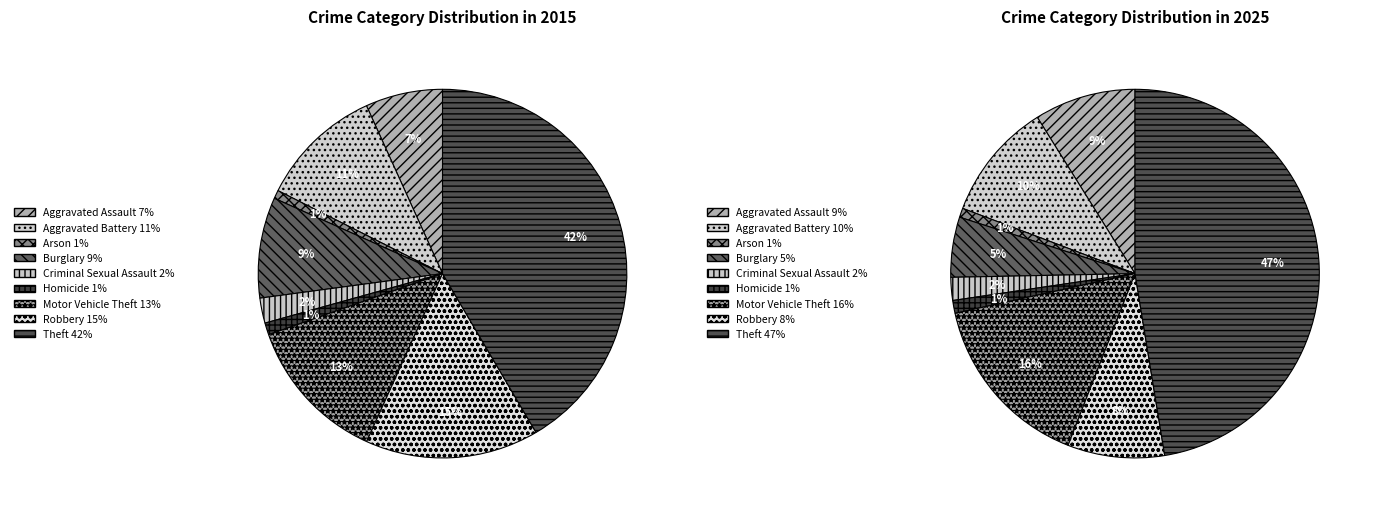

To the nearest percent, what is the difference between the Homicide and Theft slice percentages?

46%